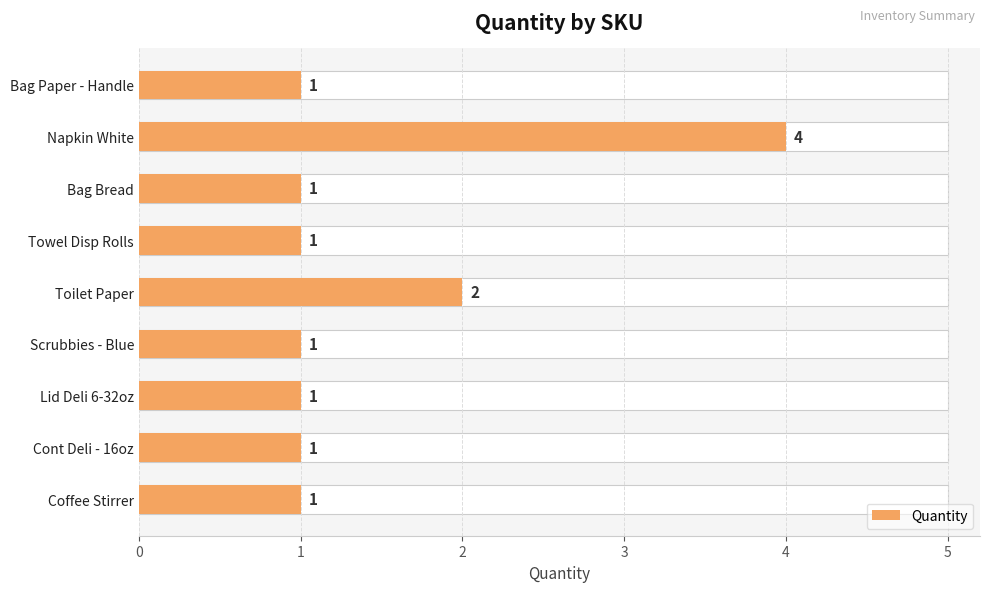

How many distinct data groups are displayed?

1